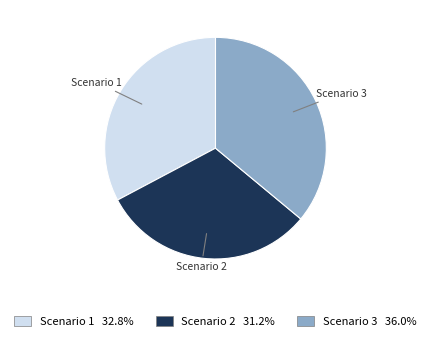

The Scenario 2 slice represents 31% of the pie. True or false?

True